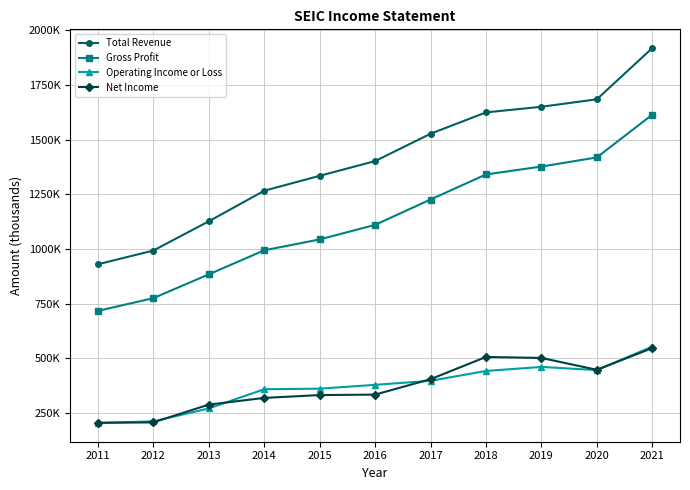

True or false: Gross Profit and Total Revenue intersect in this chart.

False